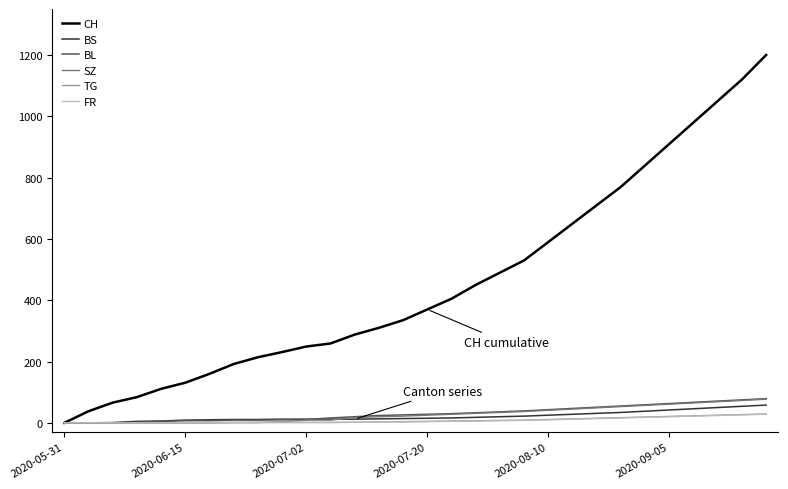

What is the highest value of the FR series?

28